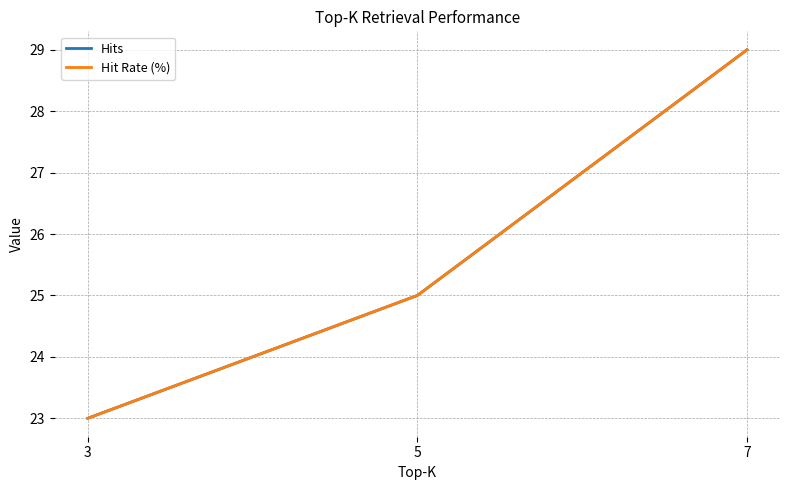

How many lines are shown in the chart?

2